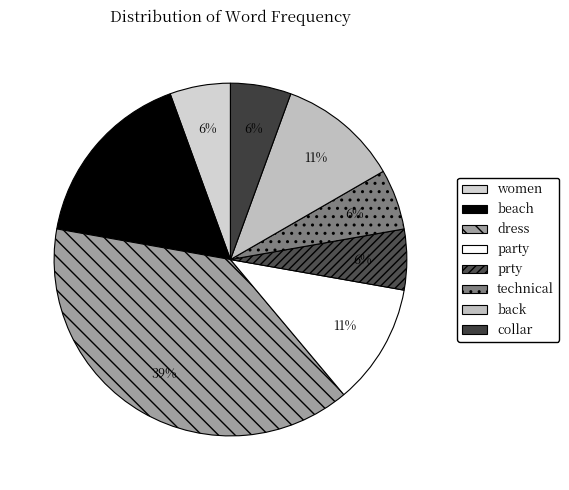

Which slice is the largest?

dress